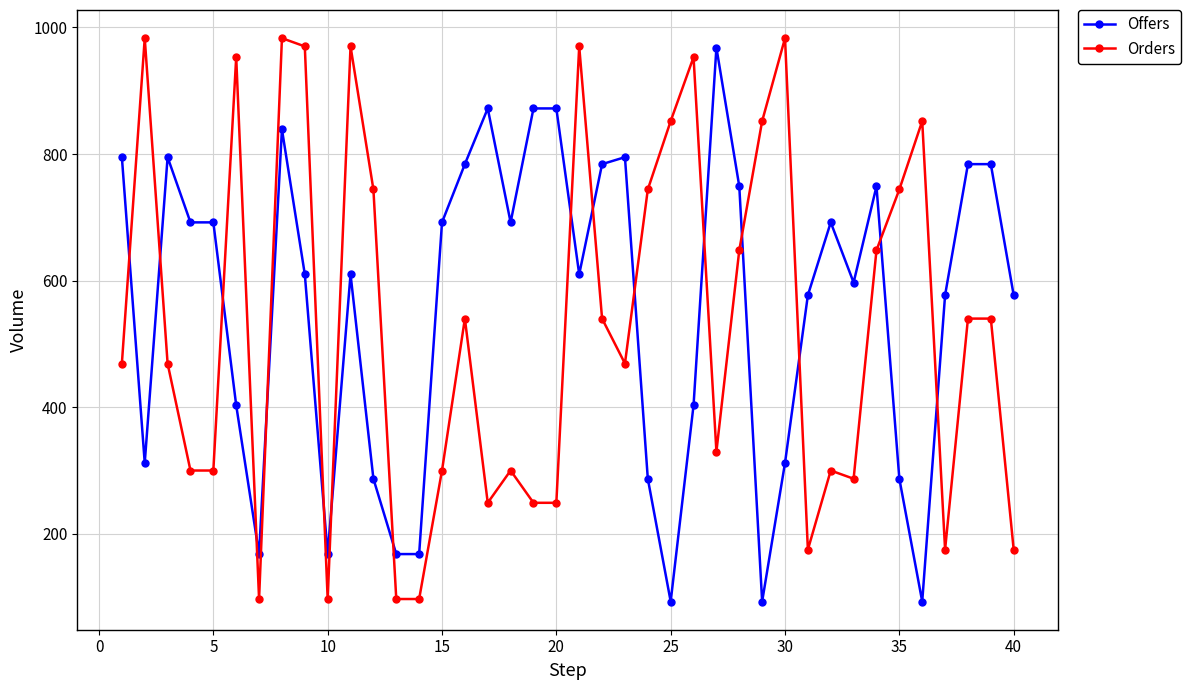

What are all the series names shown in the legend?

Offers, Orders